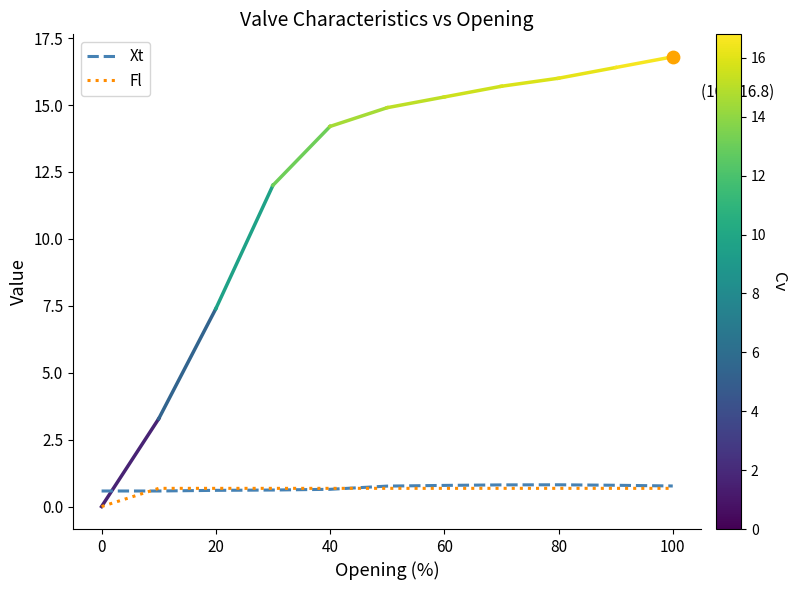

Which series has the widest spread of Y values?

Fl